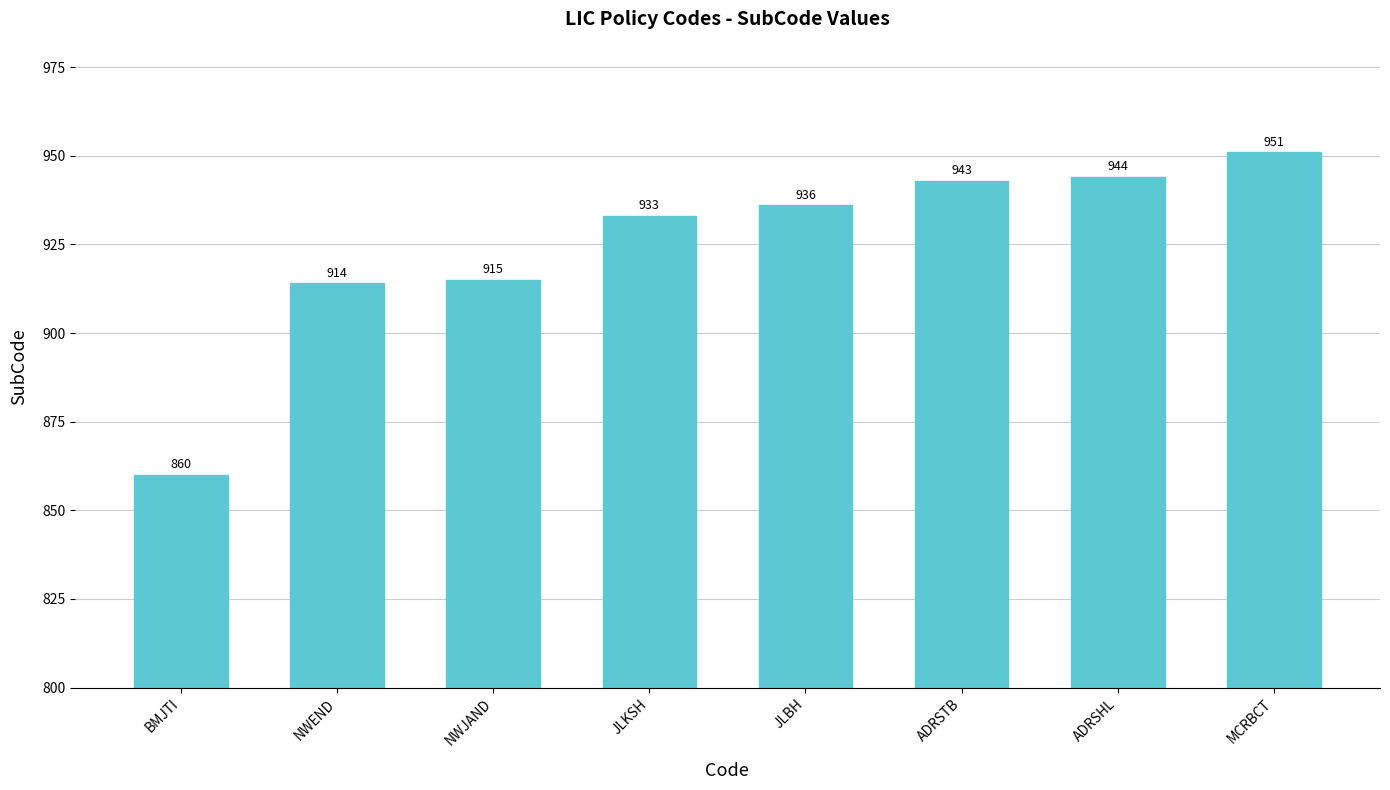

Reading left to right, what are all the values shown in this chart?

BMJTI=860	NWEND=914	NWJAND=915	JLKSH=933	JLBH=936	ADRSTB=943	ADRSHL=944	MCRBCT=951